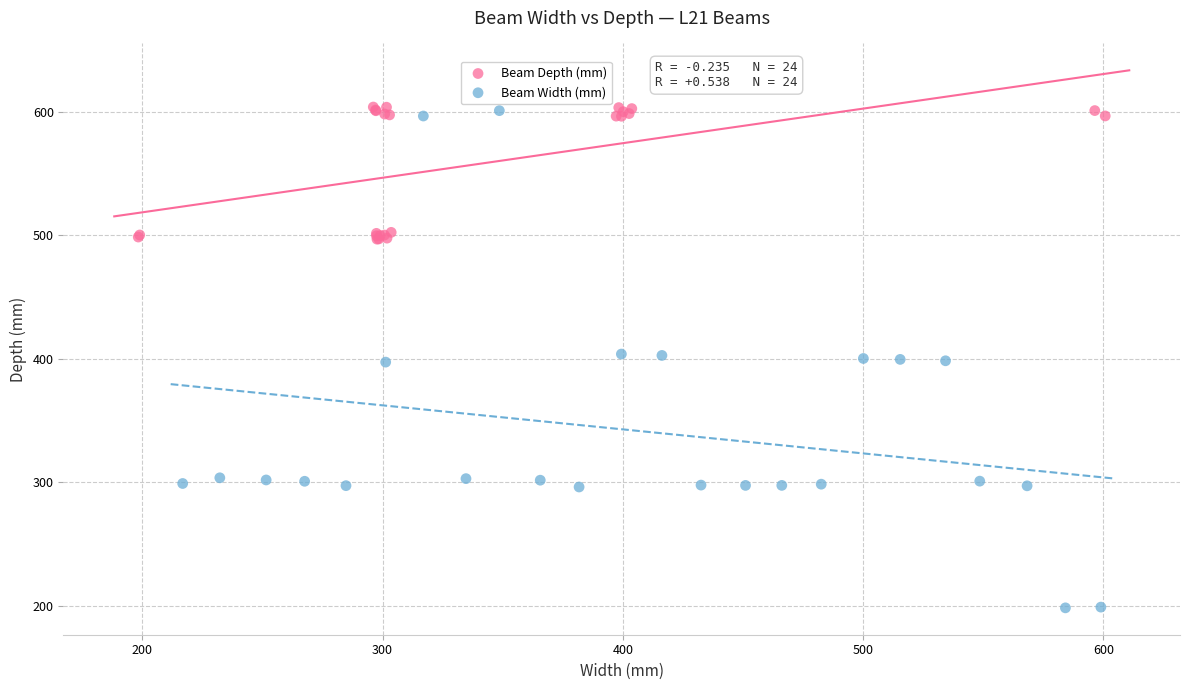

Which series has the largest Y range (max minus min)?

Beam Width (mm)